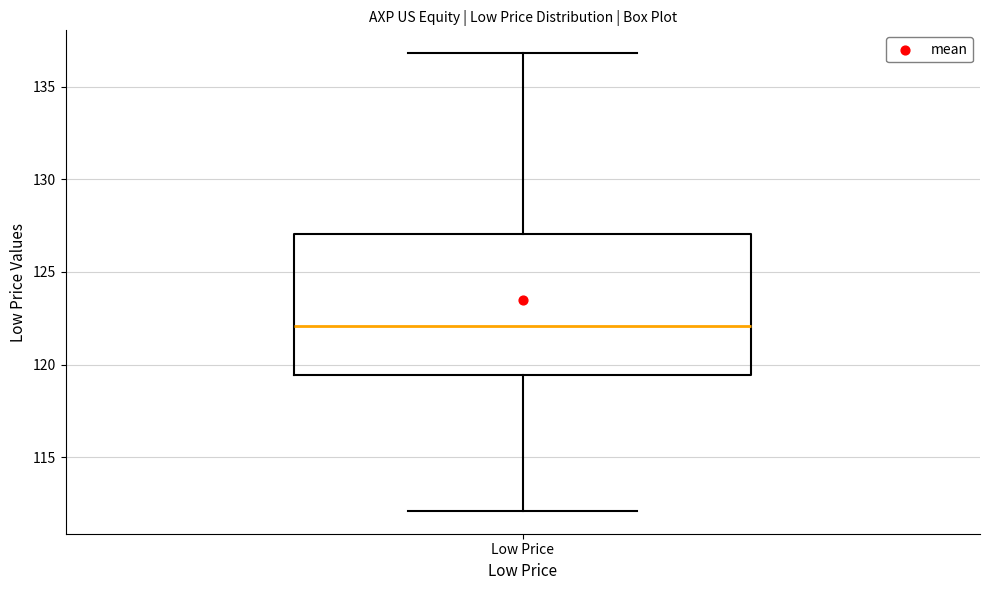

Transcribe this box plot: give where the median line is, the range the box spans, and where the two whiskers end, as read against the y-axis. The values are not printed on the chart, so give them approximately, as read against the axis.

median 122.0, box 119.5 to 127.0, whiskers 112.0 to 137.0